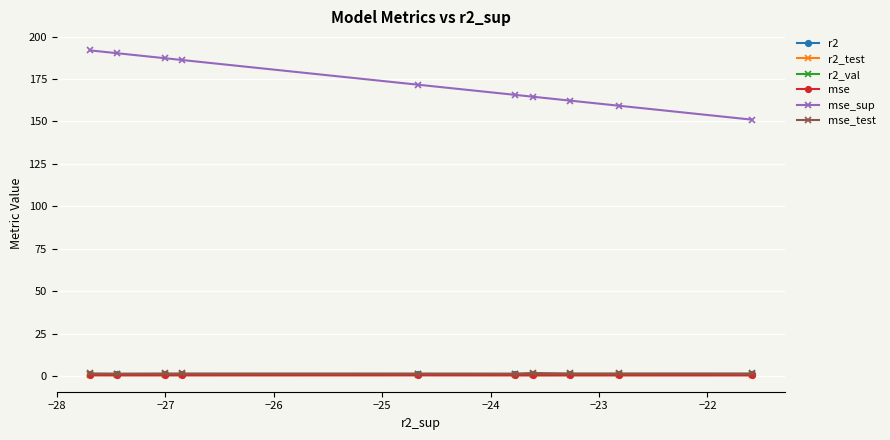

At how many categories does at least one series exceed 99?

10